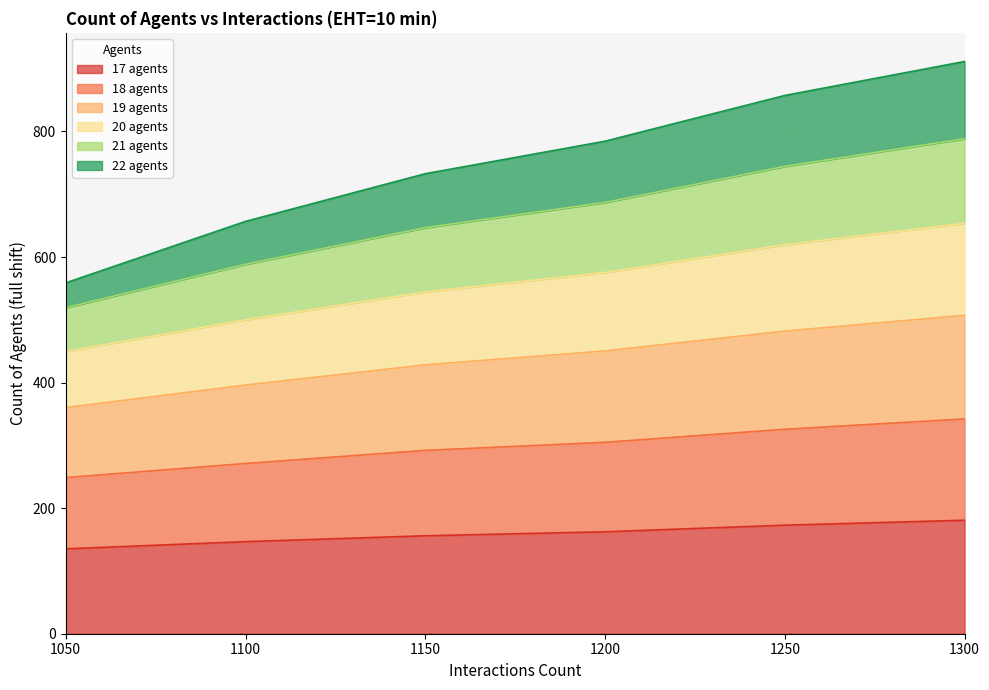

What is the spread (max minus min) of values at 1300?

730.7